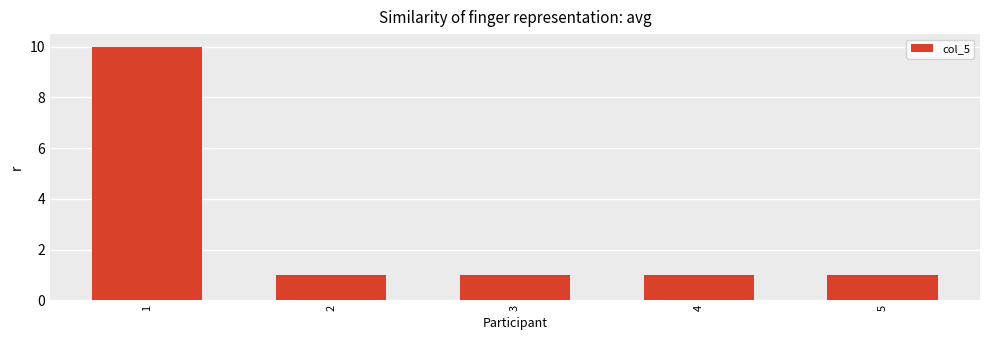

What is the average value?

3